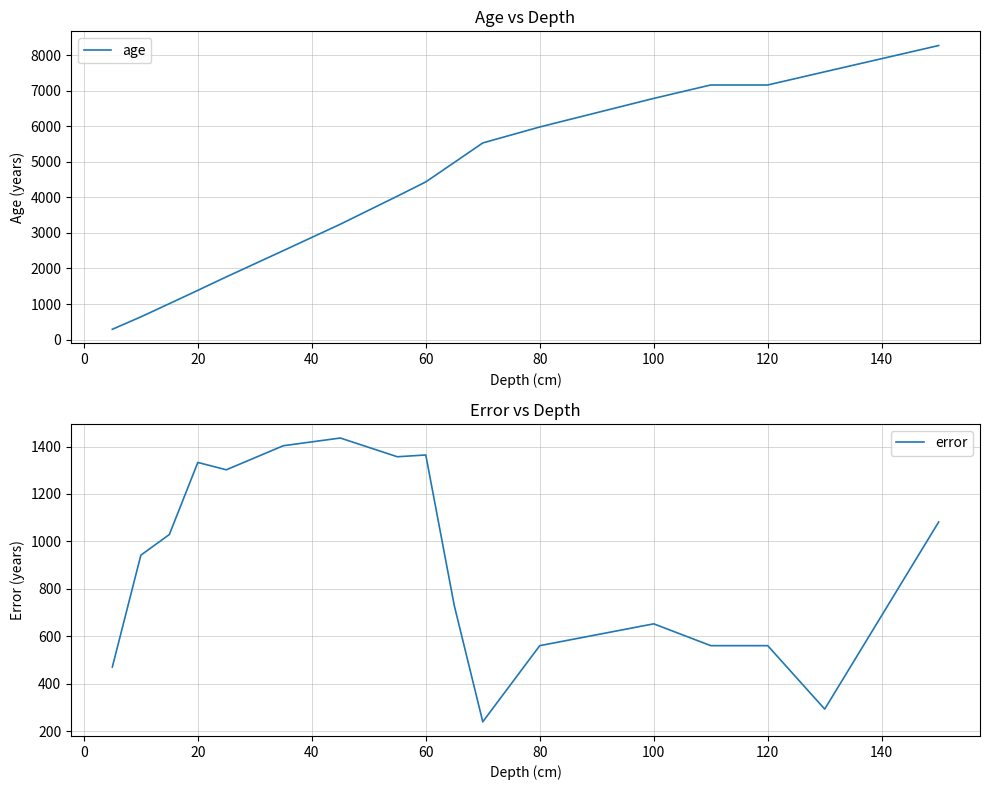

What is the lowest value of the age series?

290